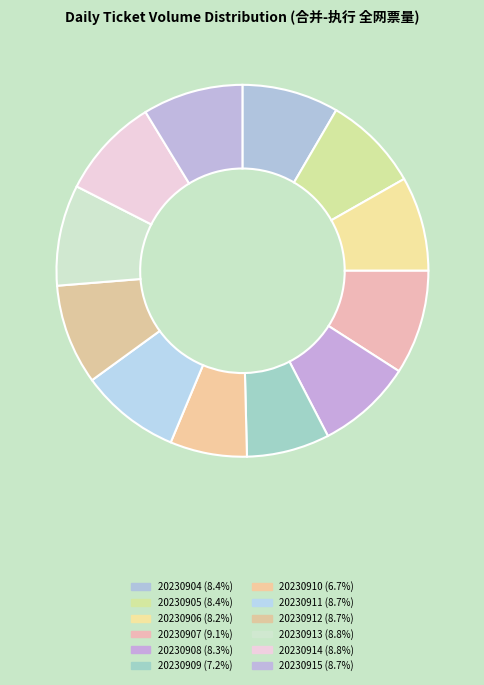

How many segments does this pie chart have?

12